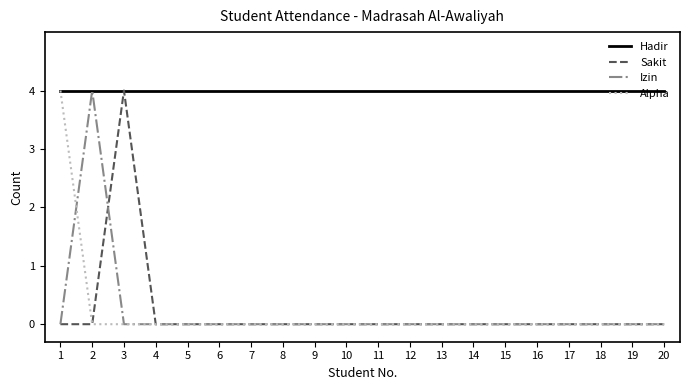

The value of Hadir at 19 is 4. True or false?

True